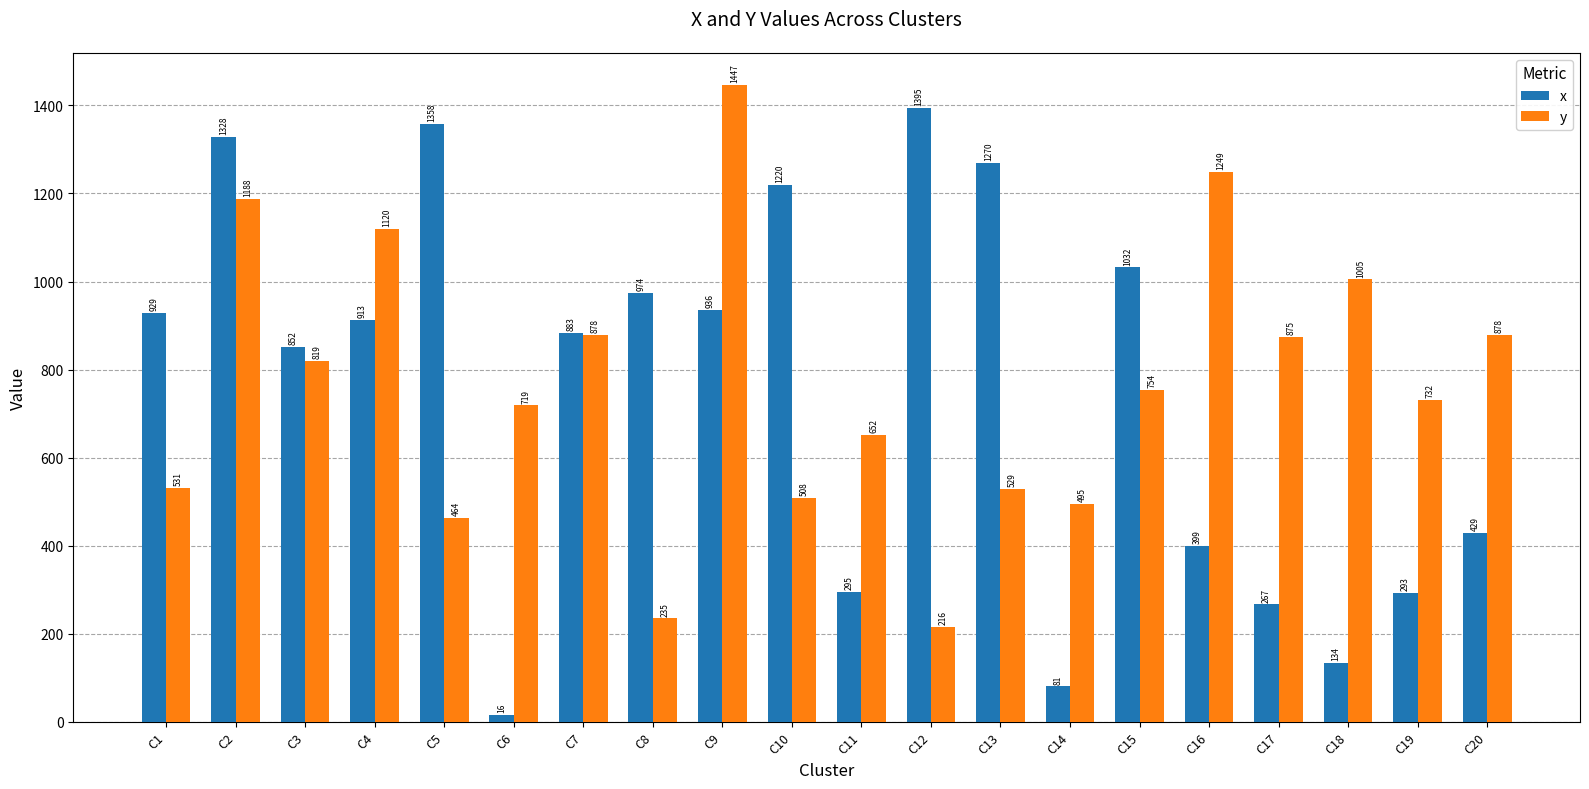

Reading left to right, transcribe all the data shown in this chart.

x: C1=929	C2=1328	C3=852	C4=913	C5=1358	C6=16	C7=883	C8=974	C9=936	C10=1220	C11=295	C12=1395	C13=1270	C14=81	C15=1032	C16=399	C17=267	C18=134	C19=293	C20=429
y: C1=531	C2=1188	C3=819	C4=1120	C5=464	C6=719	C7=878	C8=235	C9=1447	C10=508	C11=652	C12=216	C13=529	C14=495	C15=754	C16=1249	C17=875	C18=1005	C19=732	C20=878